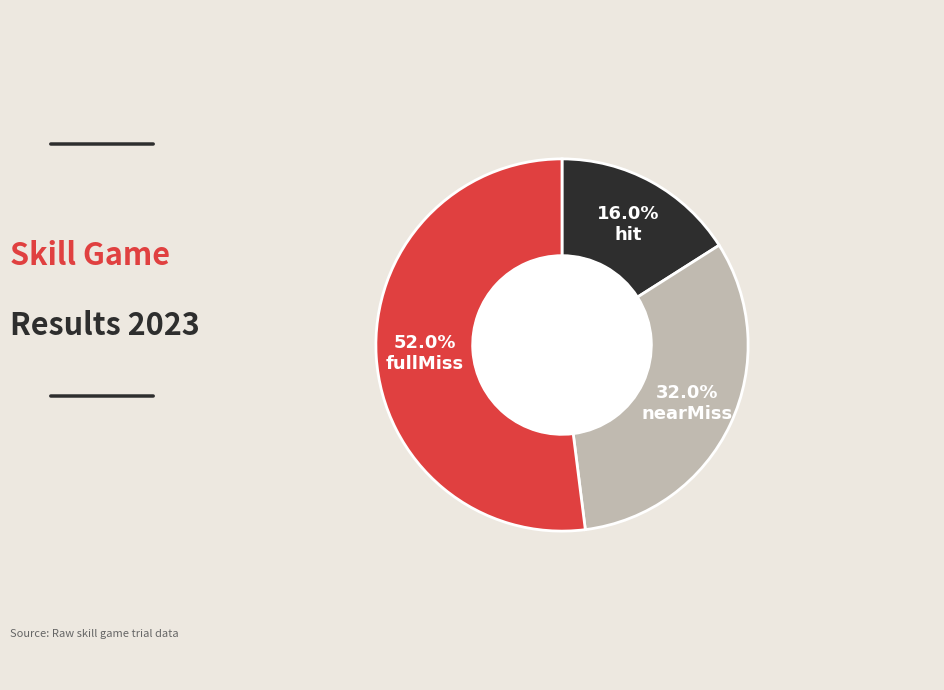

How many slices are in this pie chart?

3